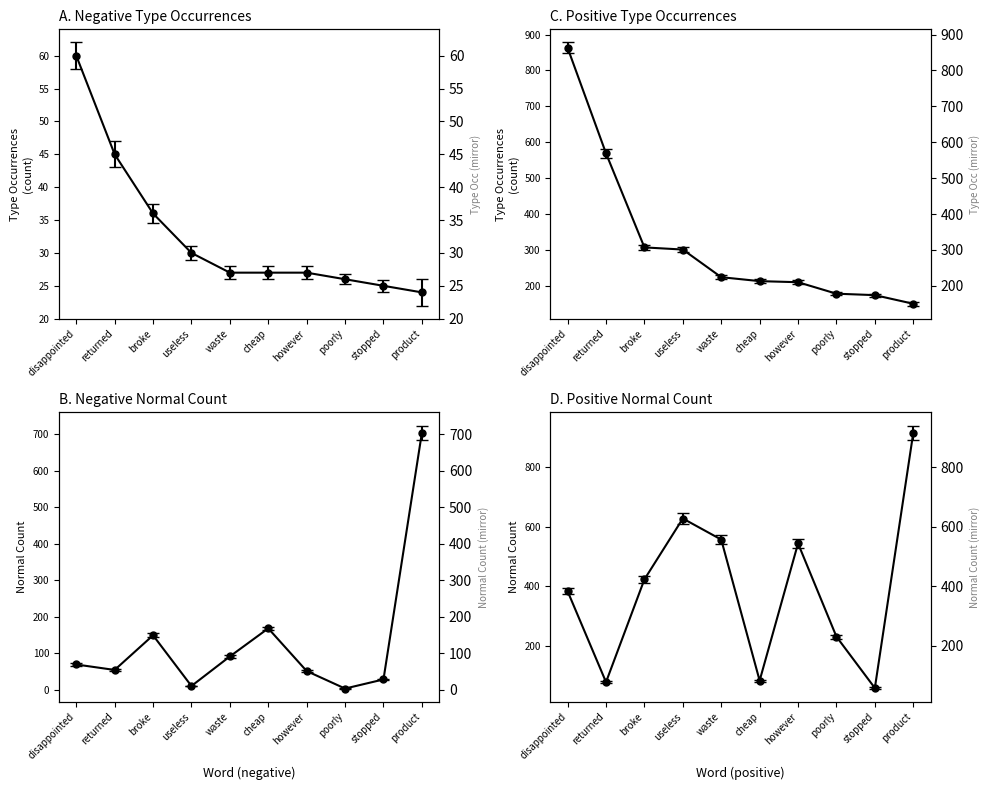

True or false: pos_total_occ has more than 1 interior local peaks.

False